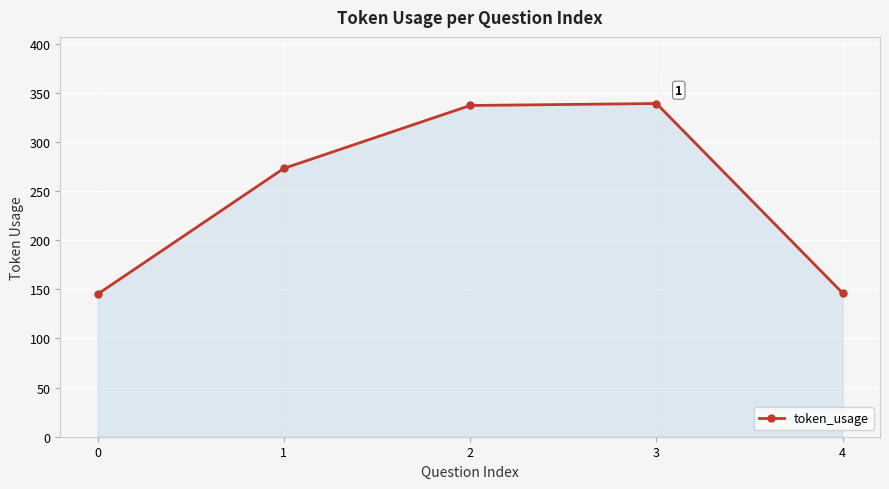

What is the change in value from 1 to 2?

+64